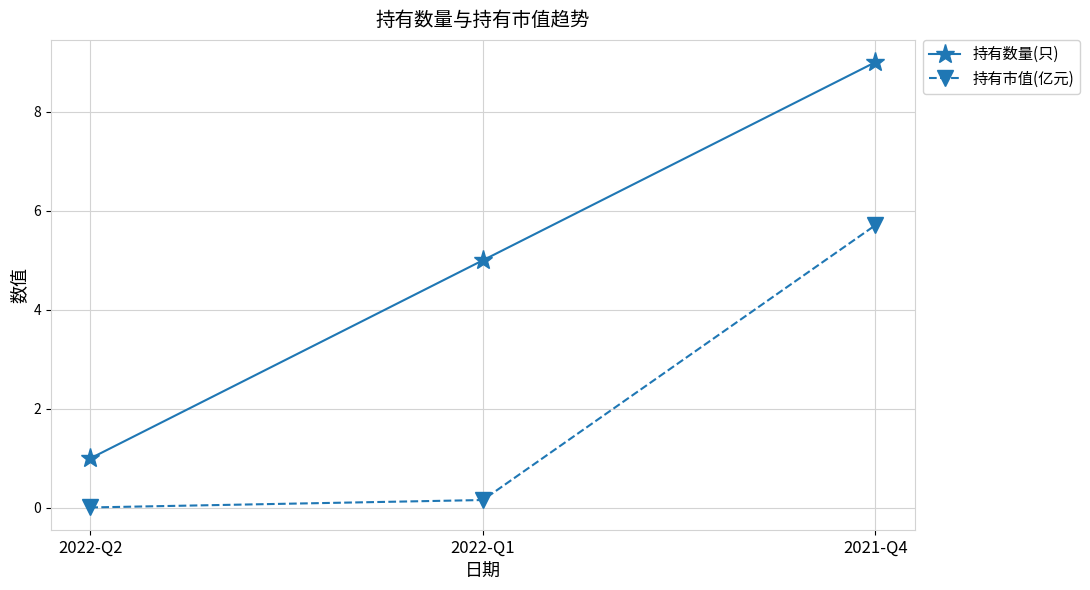

Read the 持有市值(亿元) value at 2021-Q4.

5.7